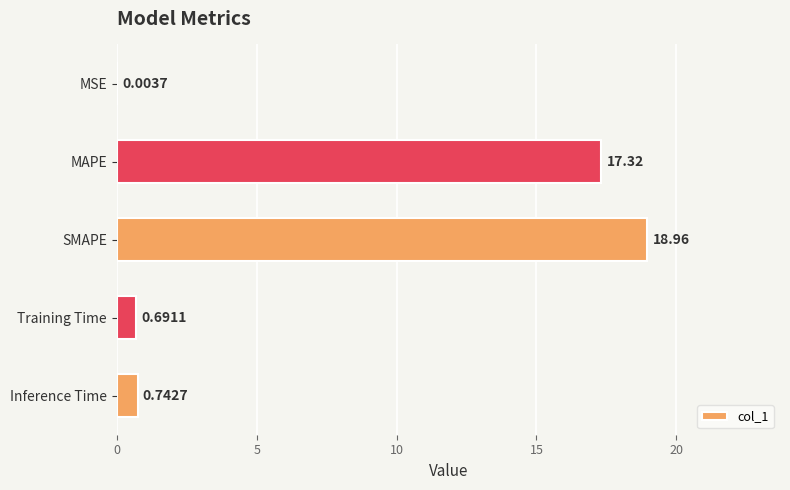

Which category has the highest value across all series?

SMAPE